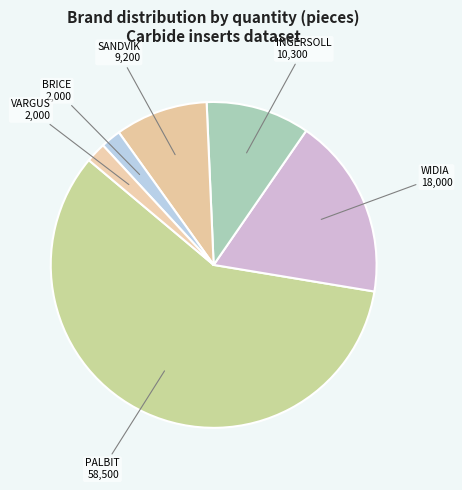

Do PALBIT and BRICE together represent more than half of the pie?

Yes